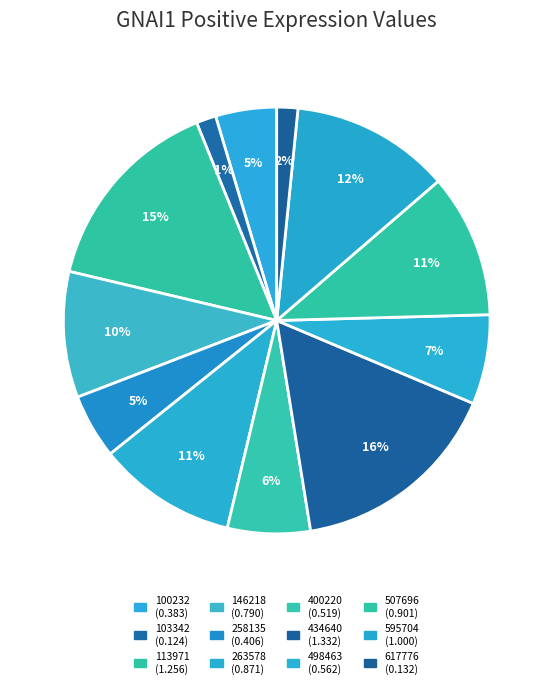

How many slices are in this pie chart?

12